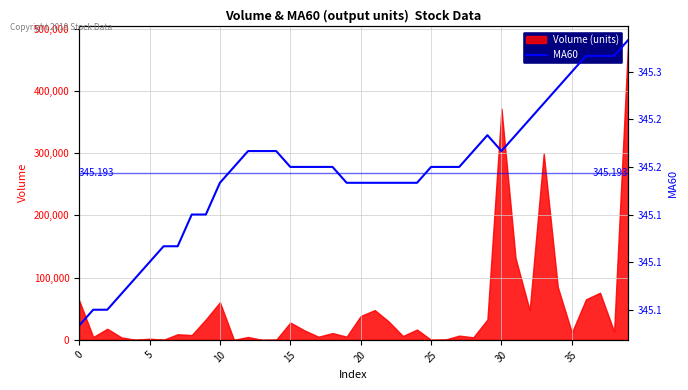

What is the label of the 10th point from the left?

9